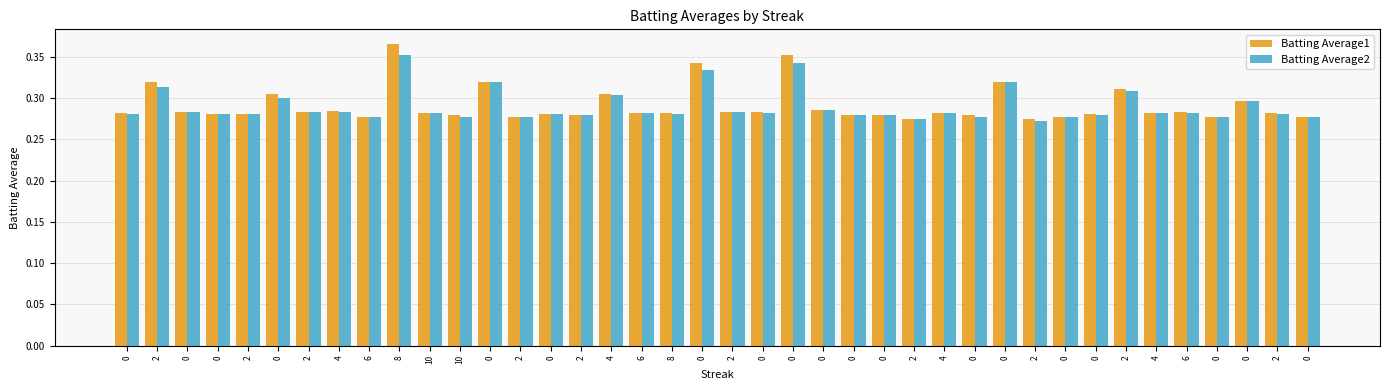

How many bars are there in total?

80